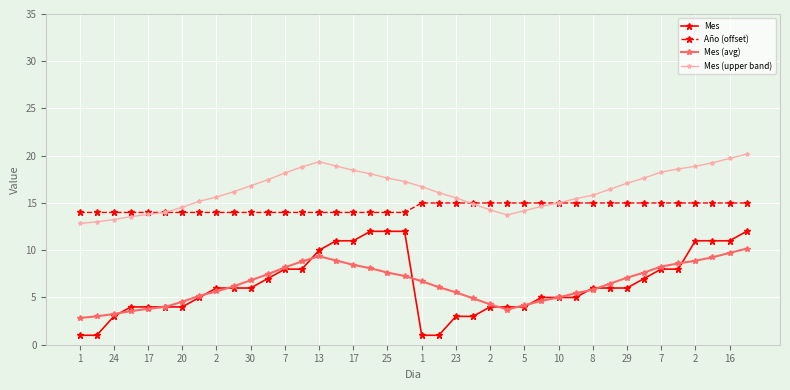

True or false: Mes (upper band) and Mes intersect in this chart.

False